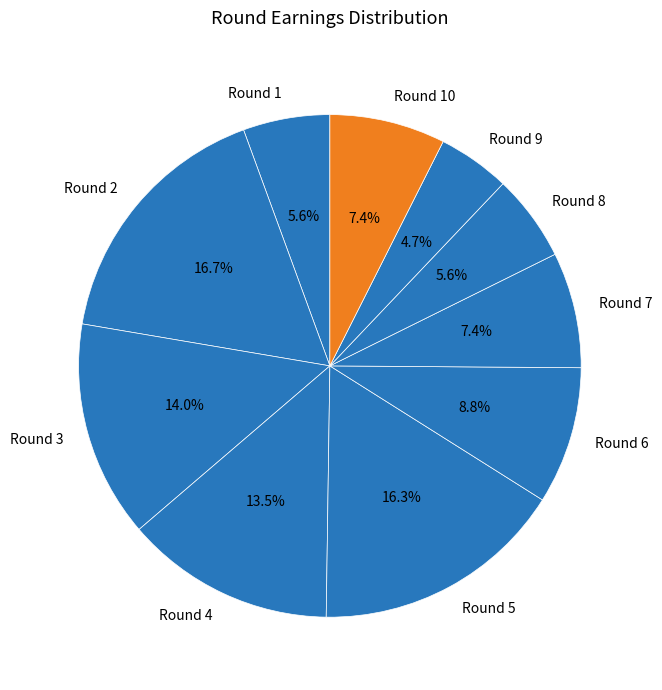

What percentage is NOT represented by Round 1?

94.4%